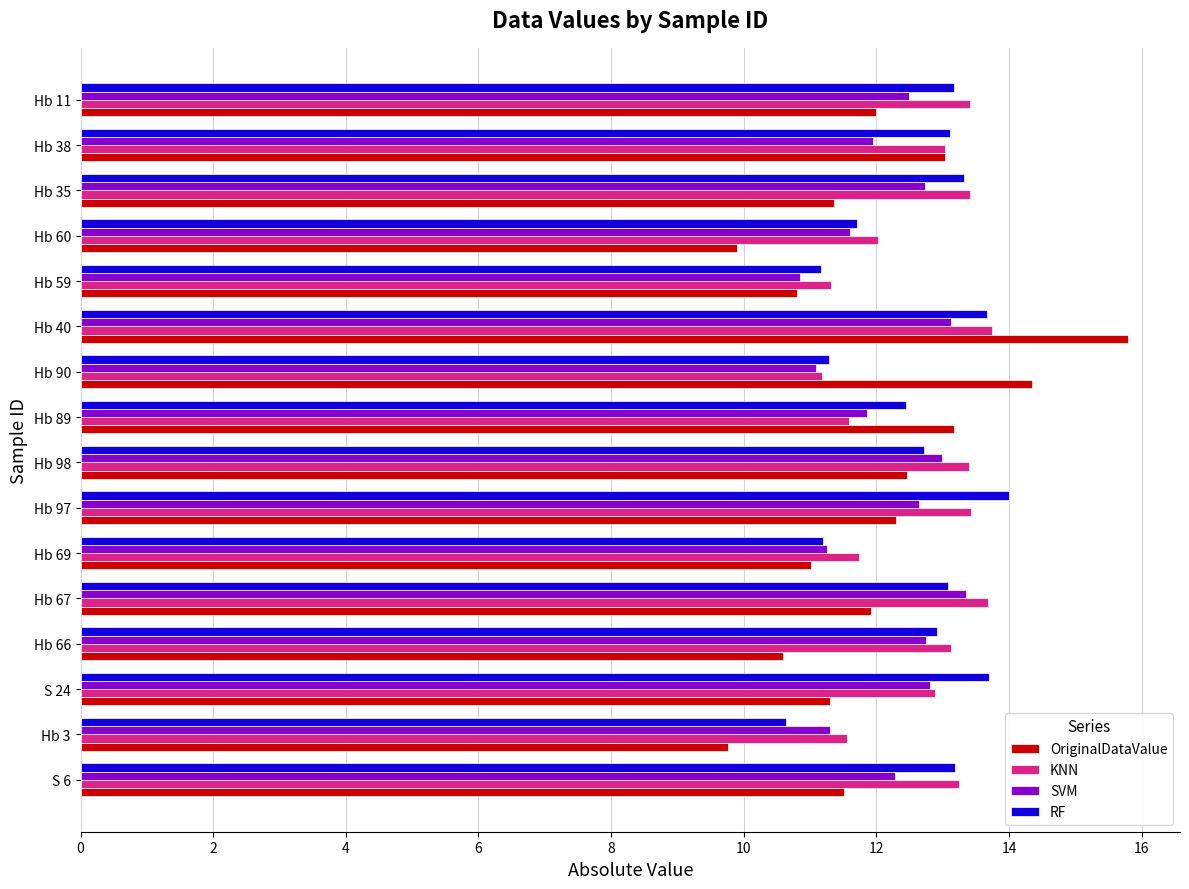

At which category is the sum across all series the highest?

Hb 40